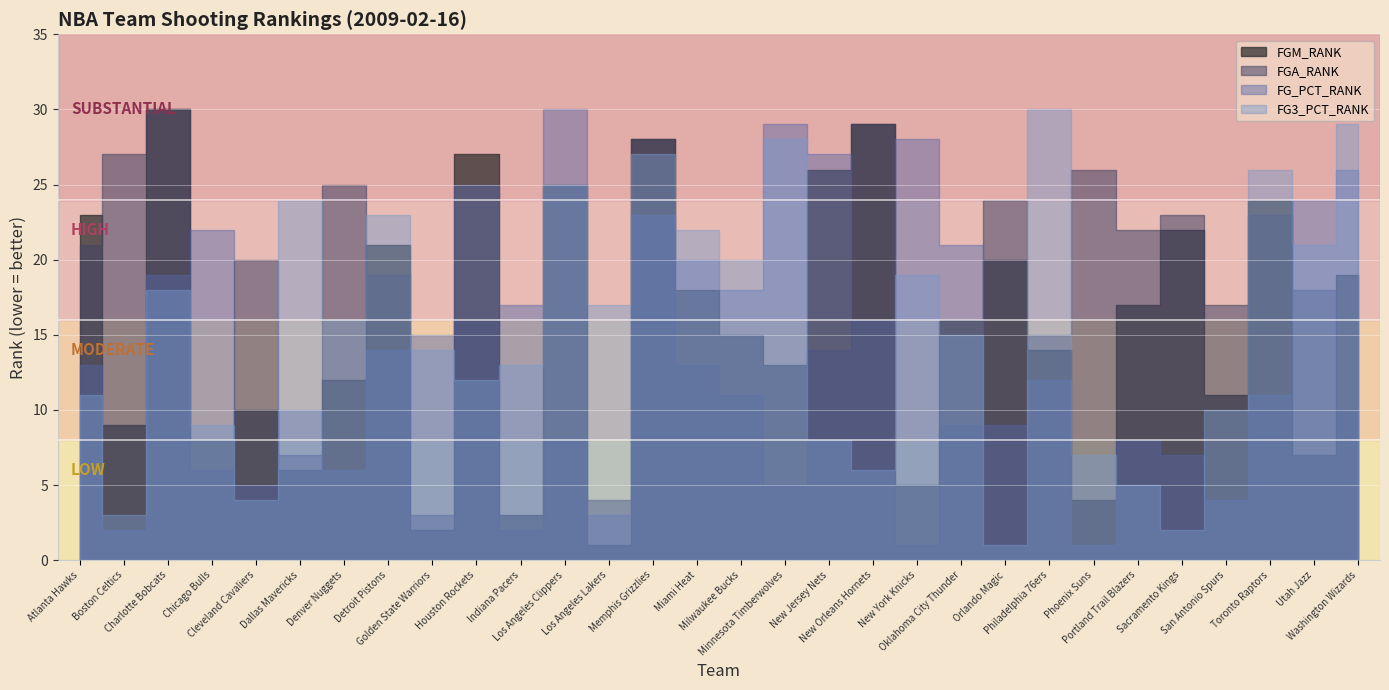

Is the value of FG3_PCT_RANK at Milwaukee Bucks greater than the value of FG_PCT_RANK at New Jersey Nets?

No